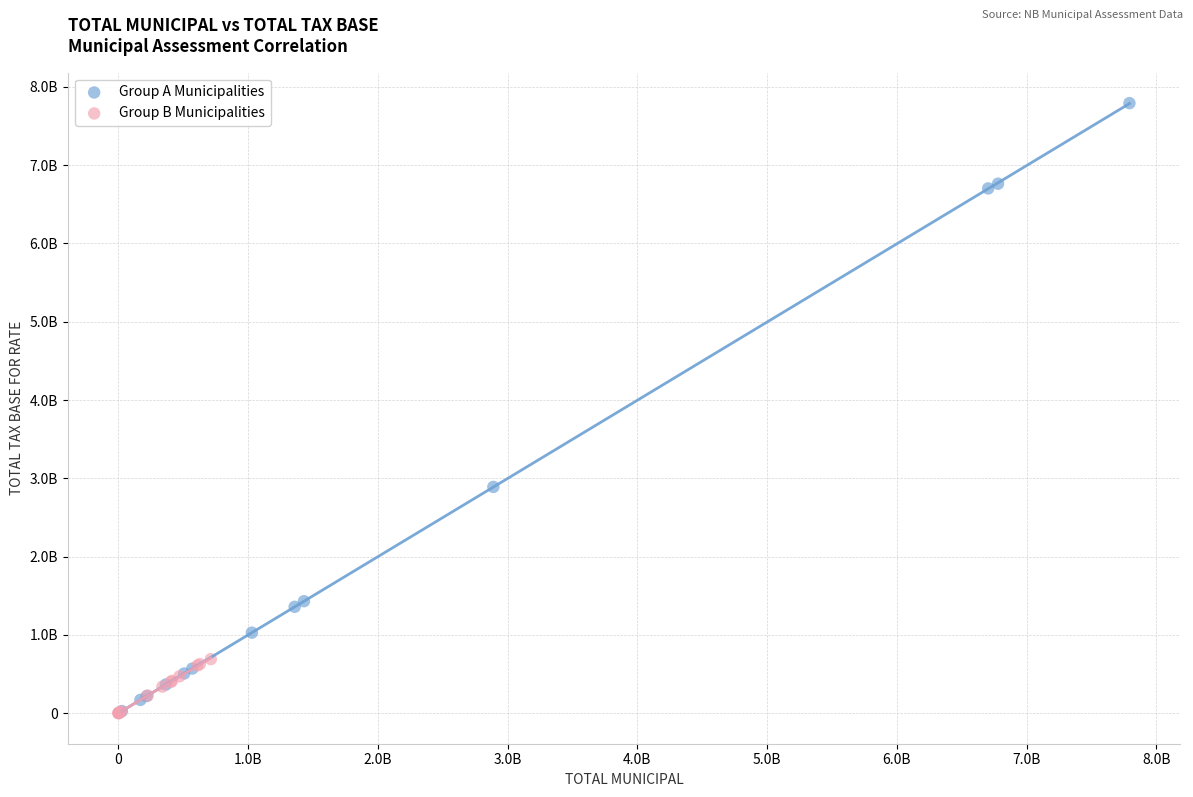

What are all the series names shown in the legend?

Group A Municipalities, Group B Municipalities